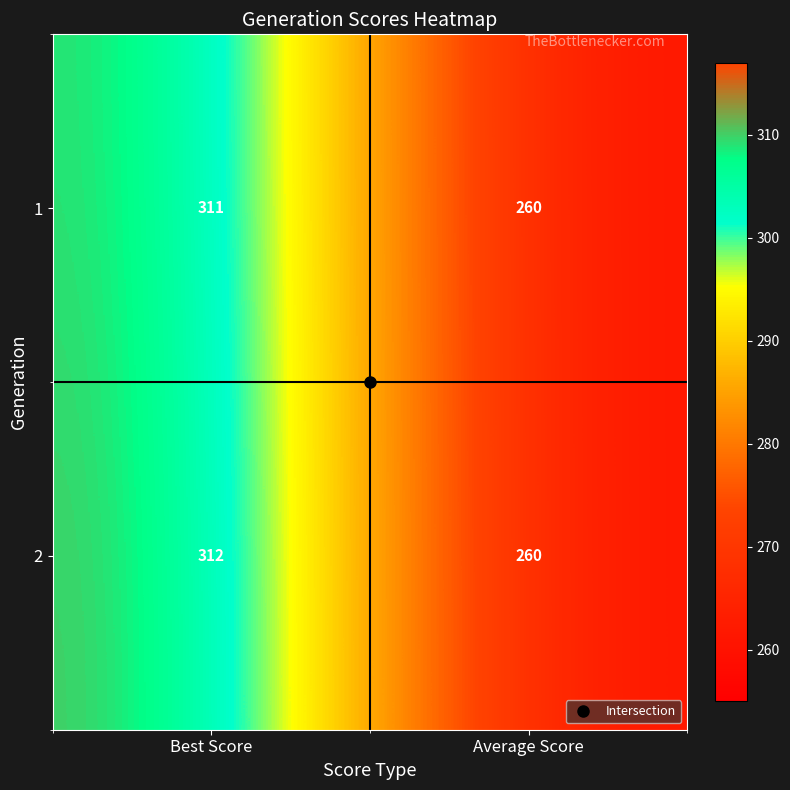

What value does the 2 series have at Average Score, to the nearest 10?

260